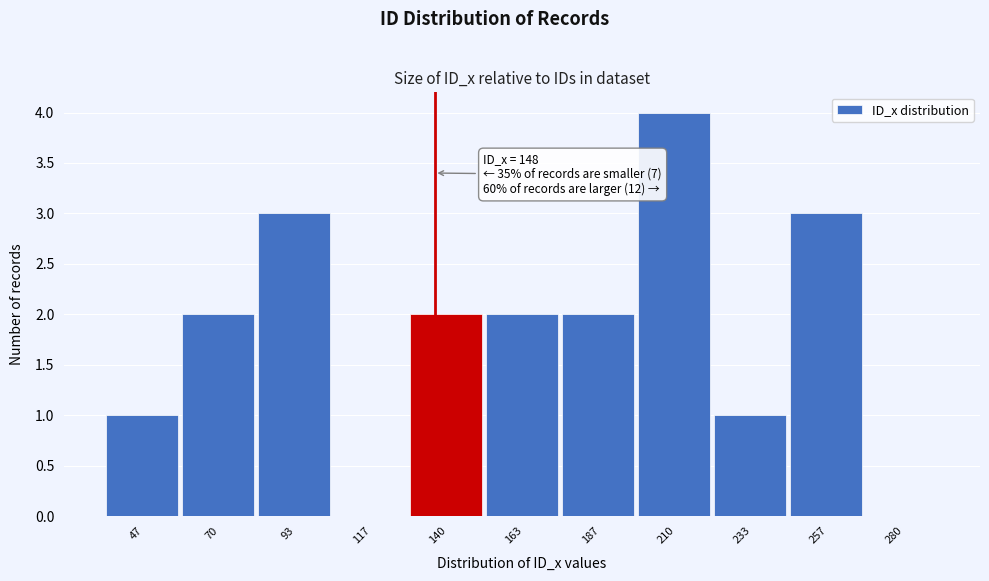

Reading left to right, transcribe all the data shown in this chart.

47=1	70=2	93=3	117=0	140=2	163=2	187=2	210=4	233=1	257=3	280=0